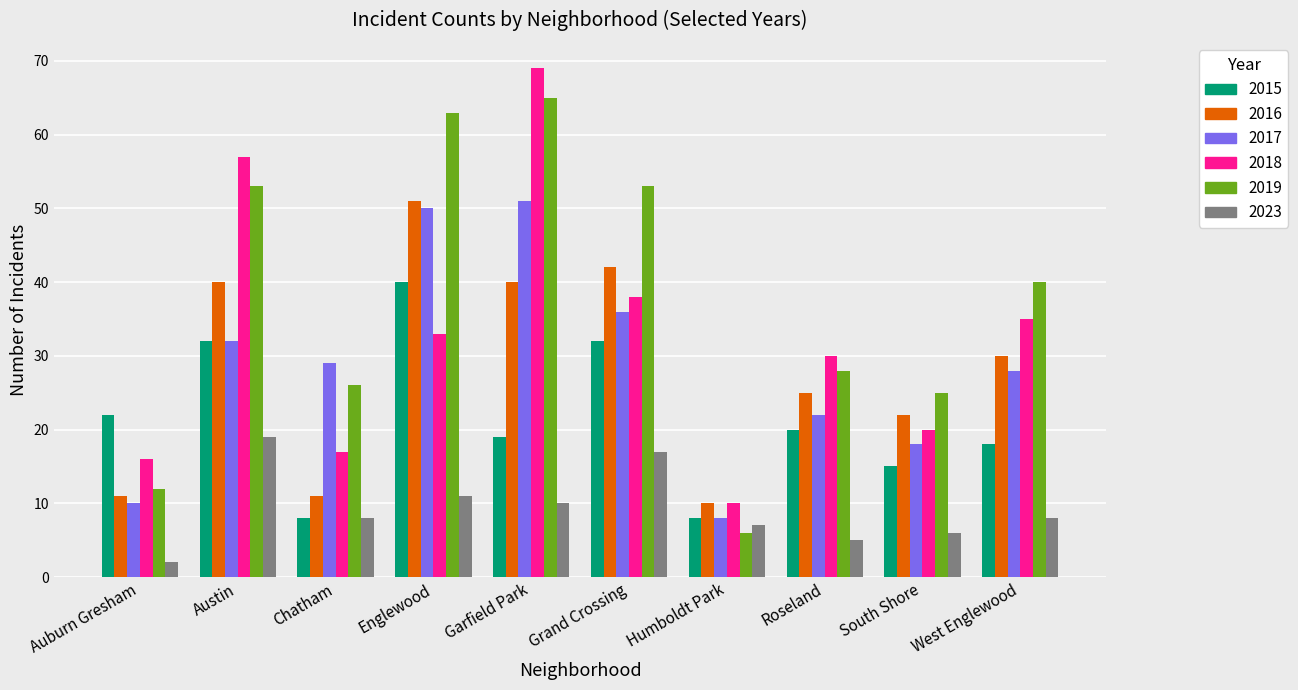

Count the number of data series in this chart.

6